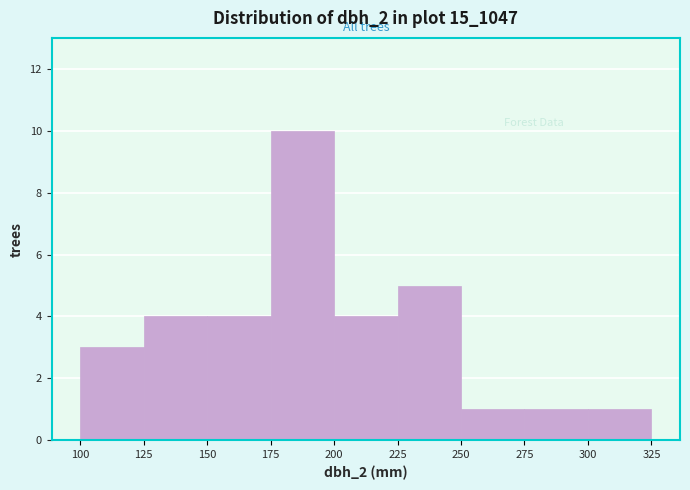

Reading left to right, transcribe this chart: for each bar, give the range it covers on the x-axis and its height. The values are not printed on the chart, so give them approximately, as read against the axis.

100 to 125: 3
125 to 150: 4
150 to 175: 4
175 to 200: 10
200 to 225: 4
225 to 250: 5
250 to 275: 1
275 to 300: 1
300 to 325: 1